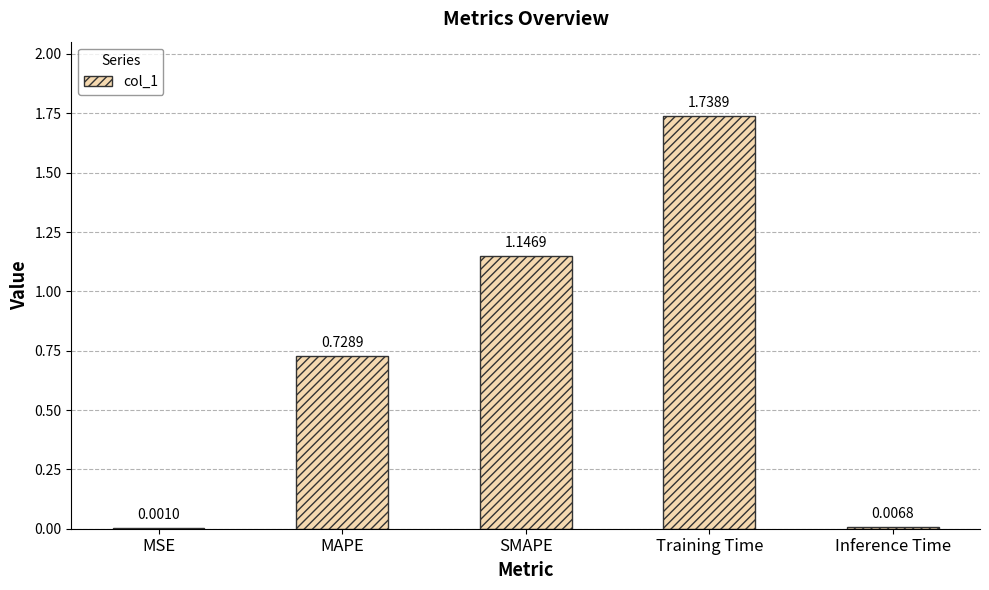

What is the sum of all values?

3.6